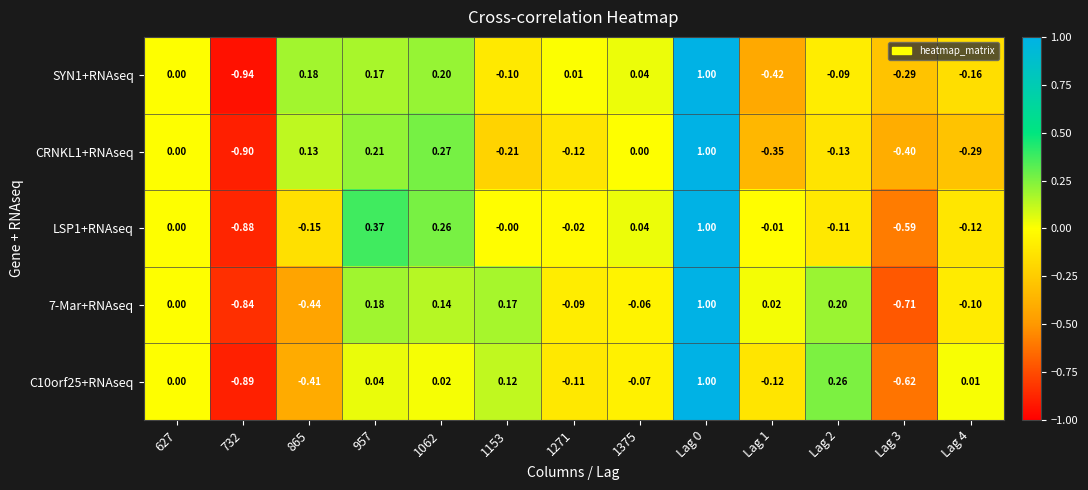

How many data points in C10orf25+RNAseq are less than 0?

6